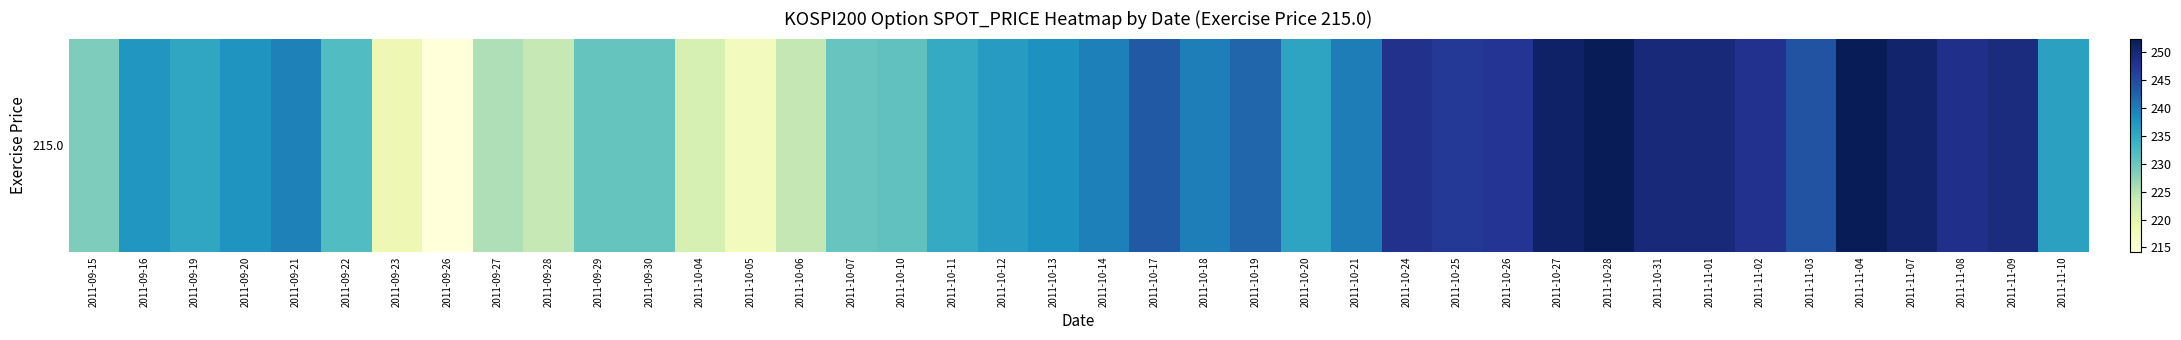

The chart shows a value of 394.1 at 2011-10-13. True or false?

False